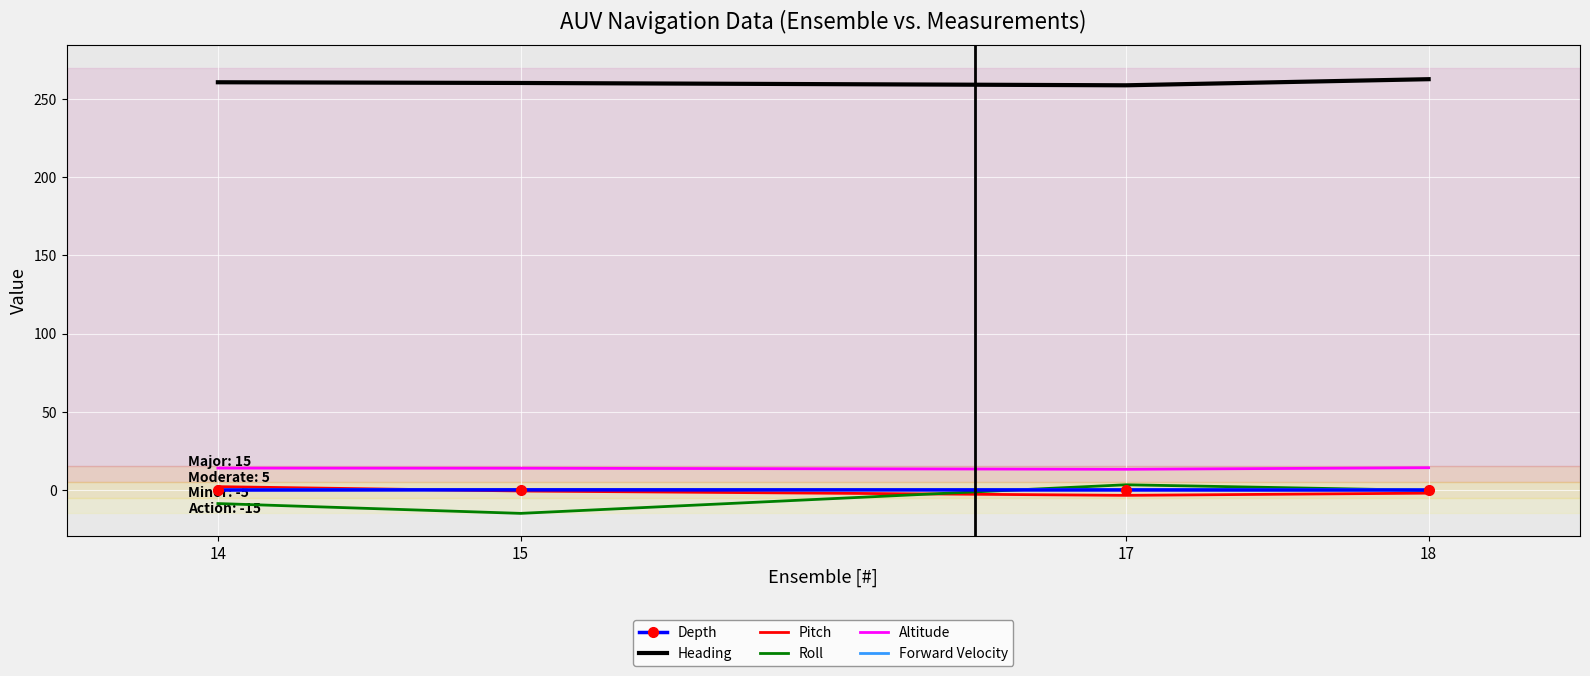

True or false: Roll and Heading cross at least once.

False